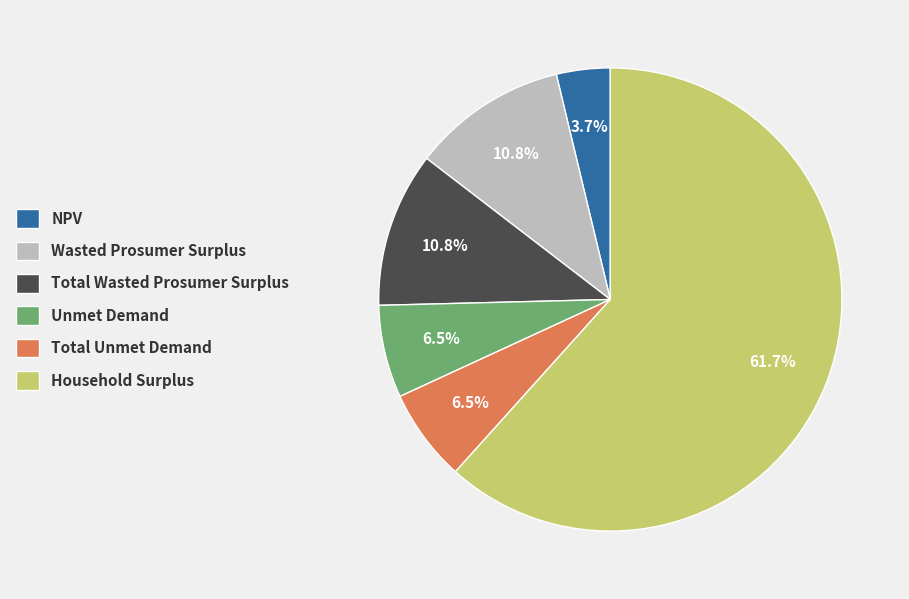

What is the smallest slice in the pie chart?

NPV